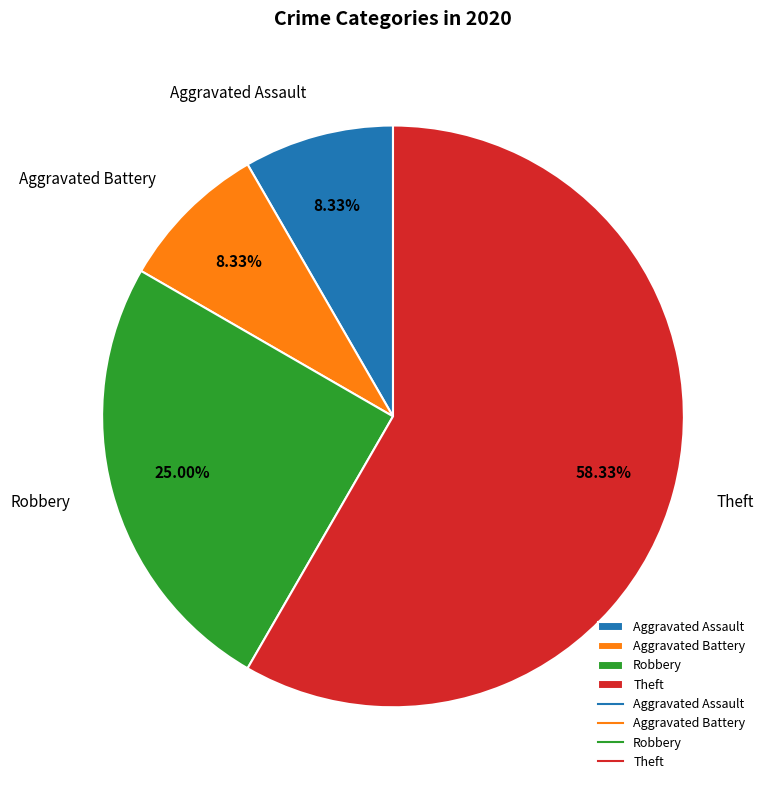

True or false: Robbery accounts for 25% of the total.

True